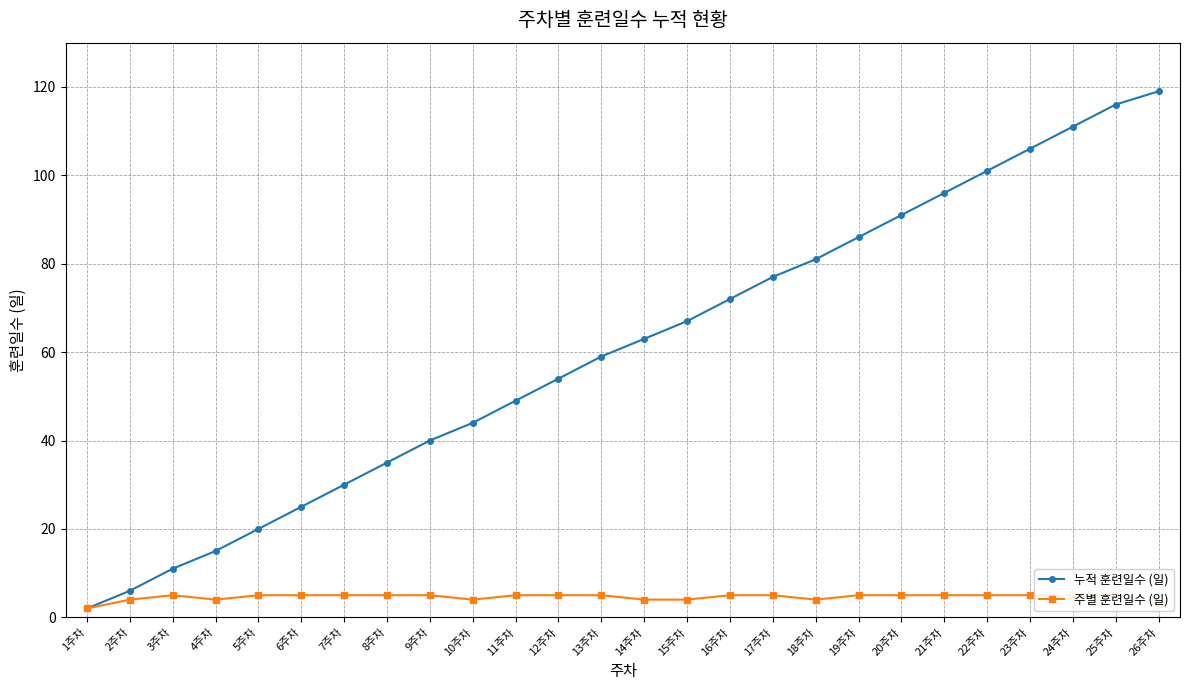

What is the difference between the highest and lowest values at 7주차?

25